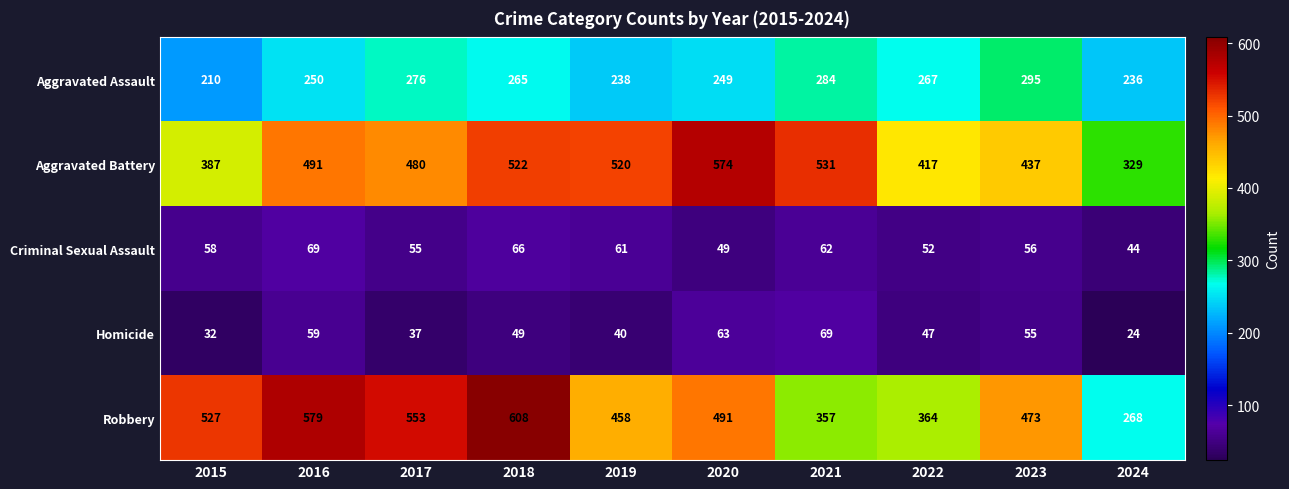

What is the difference between the Robbery values at 2020 and 2019?

33